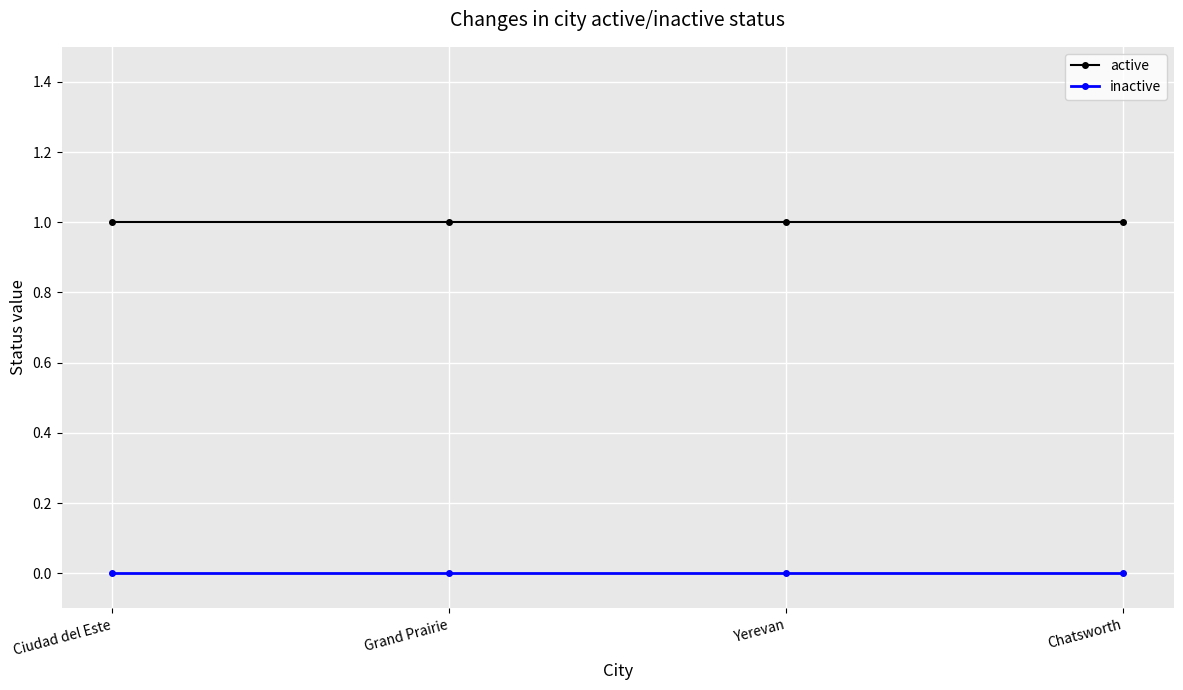

Rank the series at Grand Prairie from lowest to highest value.

inactive, active